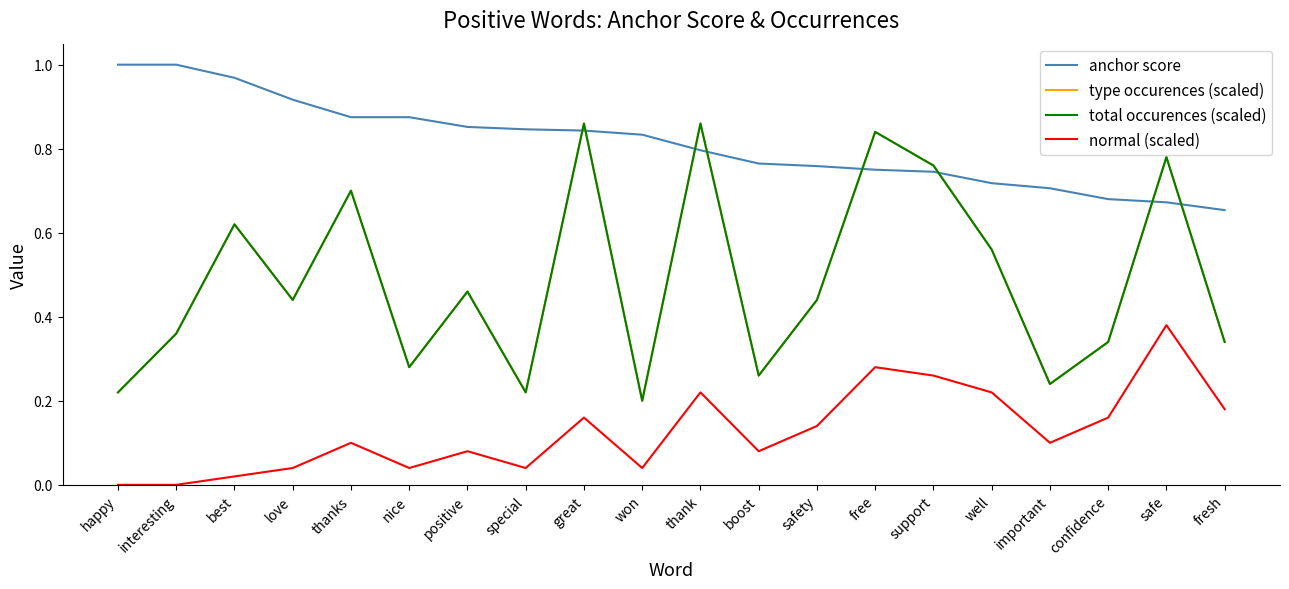

The value of normal (scaled) at nice is 0.0. True or false?

True